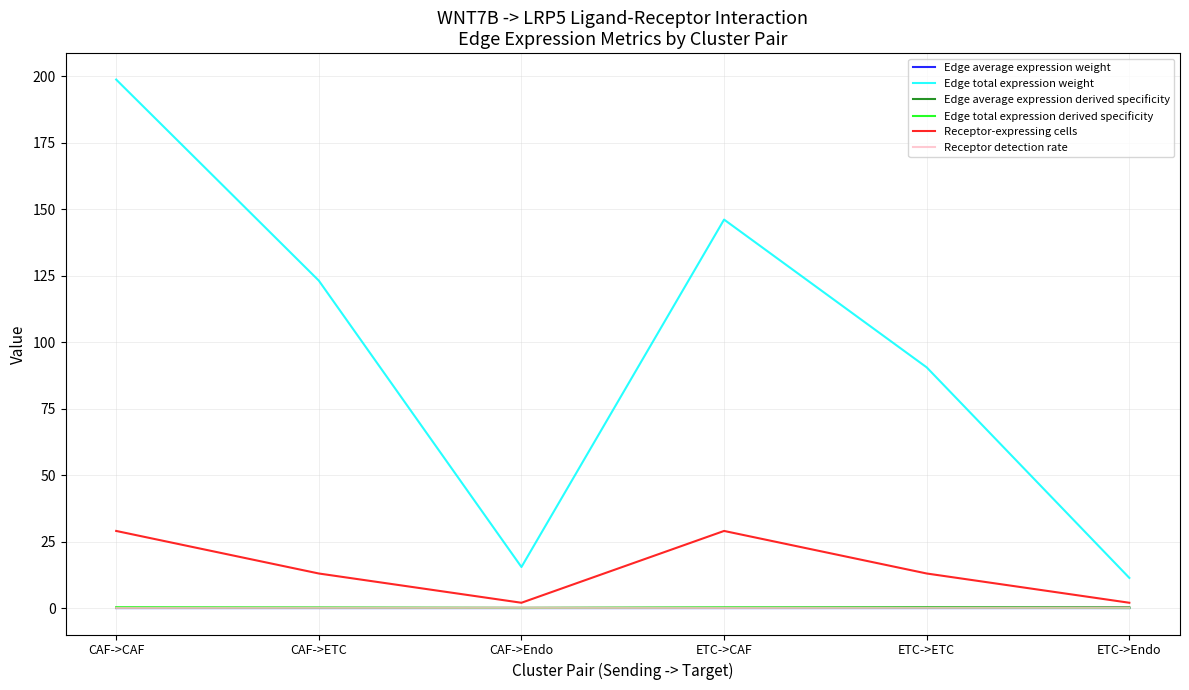

What is the highest value of the Edge total expression weight series?

198.7